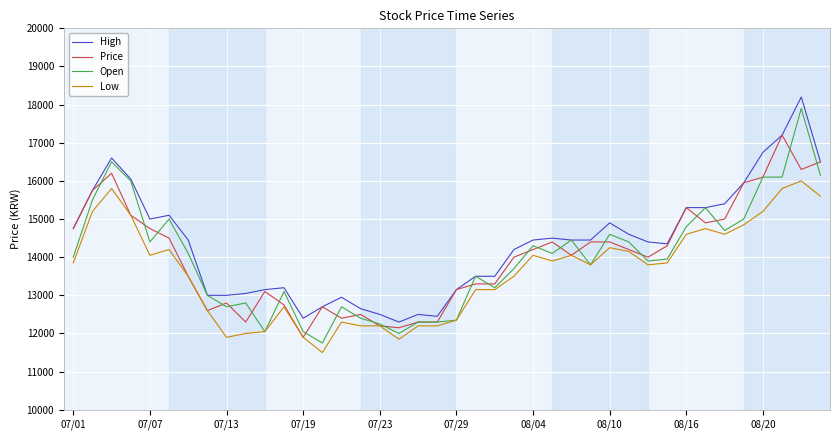

What is the lowest value of the High series?

12300